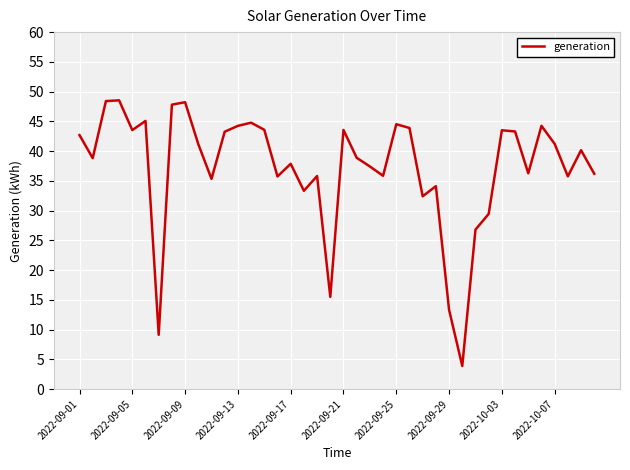

What is the maximum value shown in the chart?

48.5